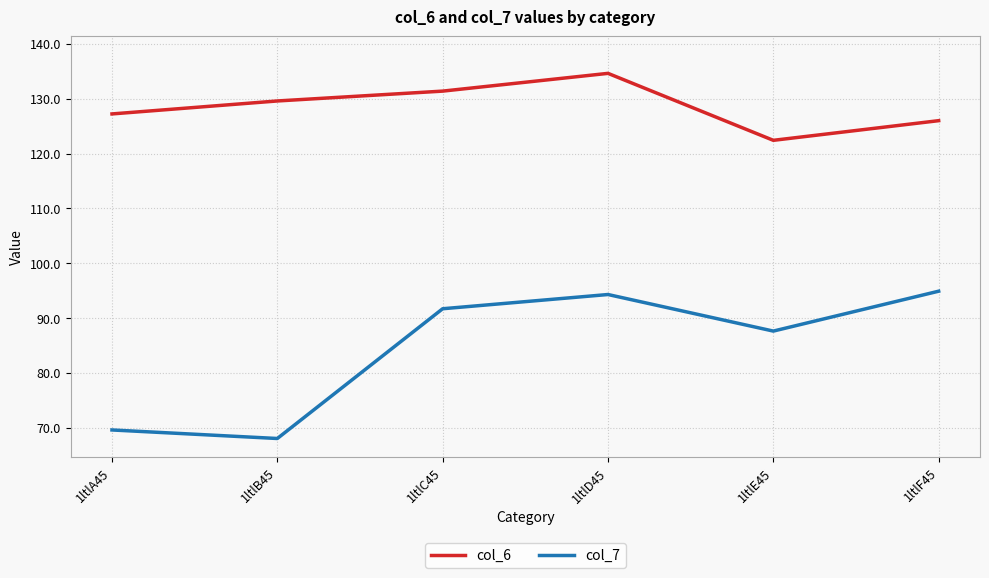

Rank the series by their maximum value, from lowest to highest.

col_7, col_6